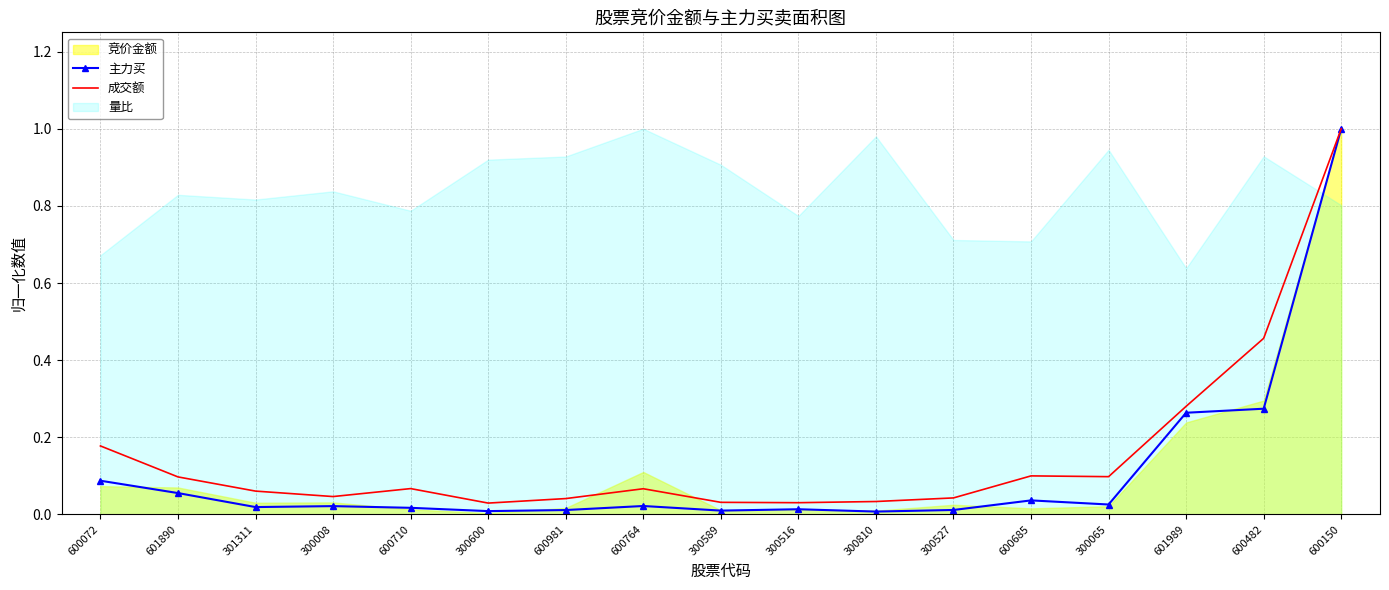

What is the maximum value for 主力买?

1.0